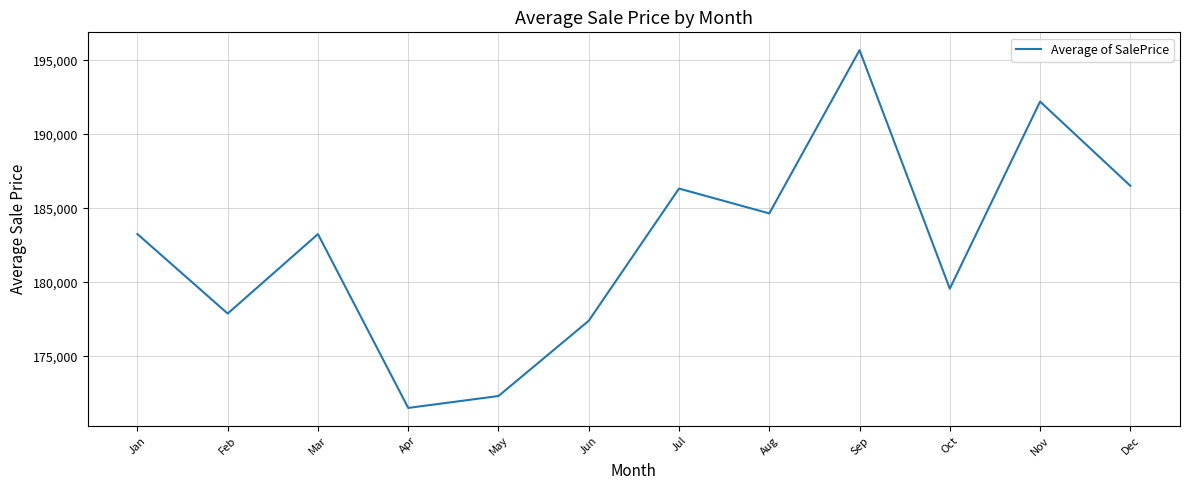

What is the average value?

182546.5